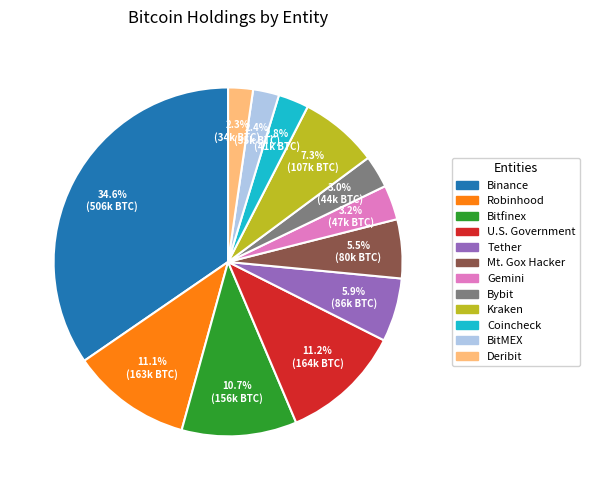

Count the number of slices in the pie.

12